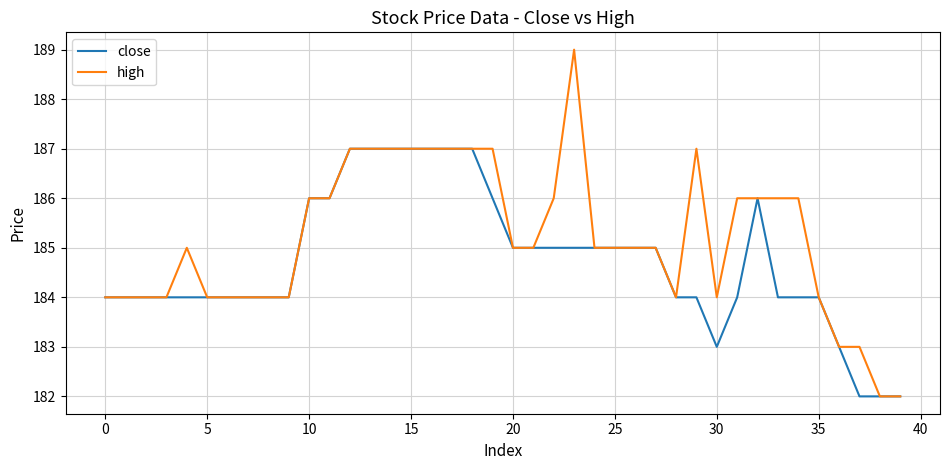

Which series has the widest spread of values?

high